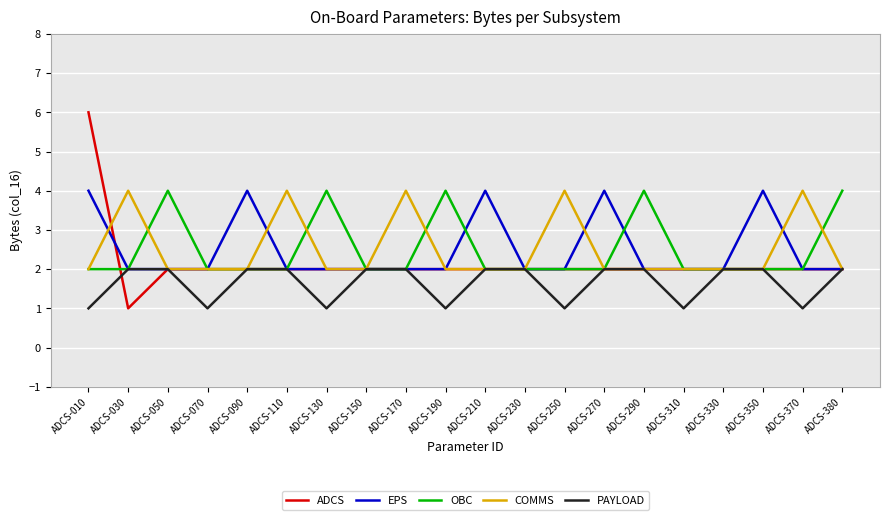

Which series has the widest spread of values?

ADCS